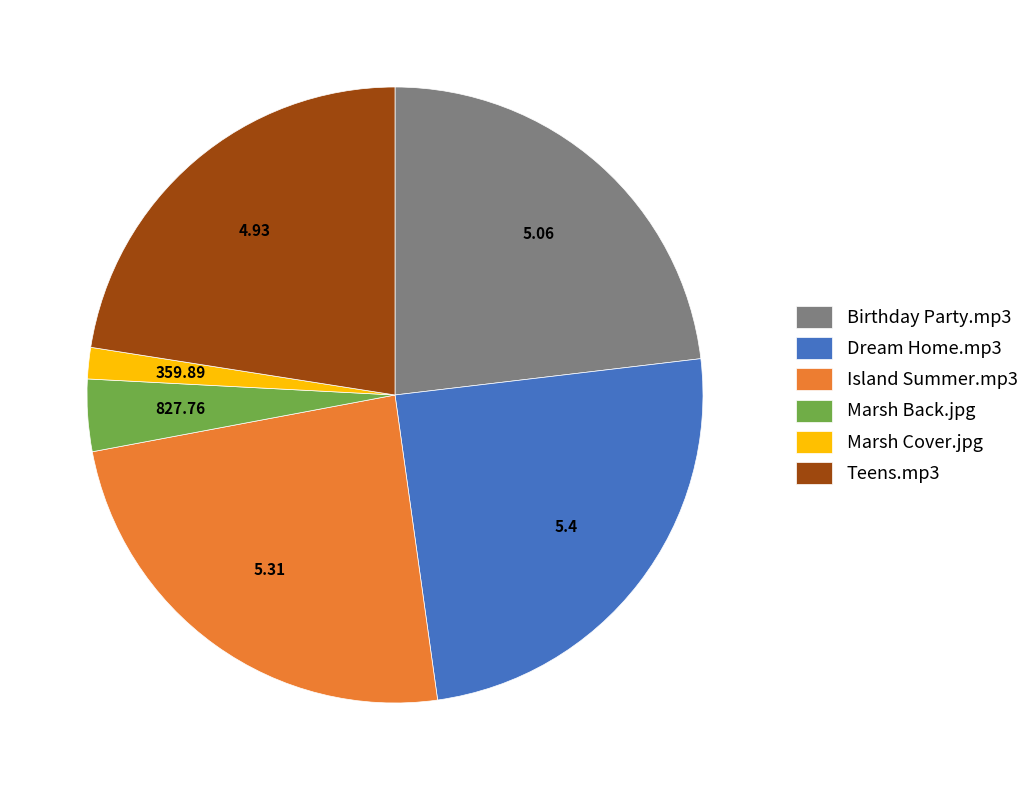

Is the sum of Teens.mp3 and Dream Home.mp3 greater than half?

No